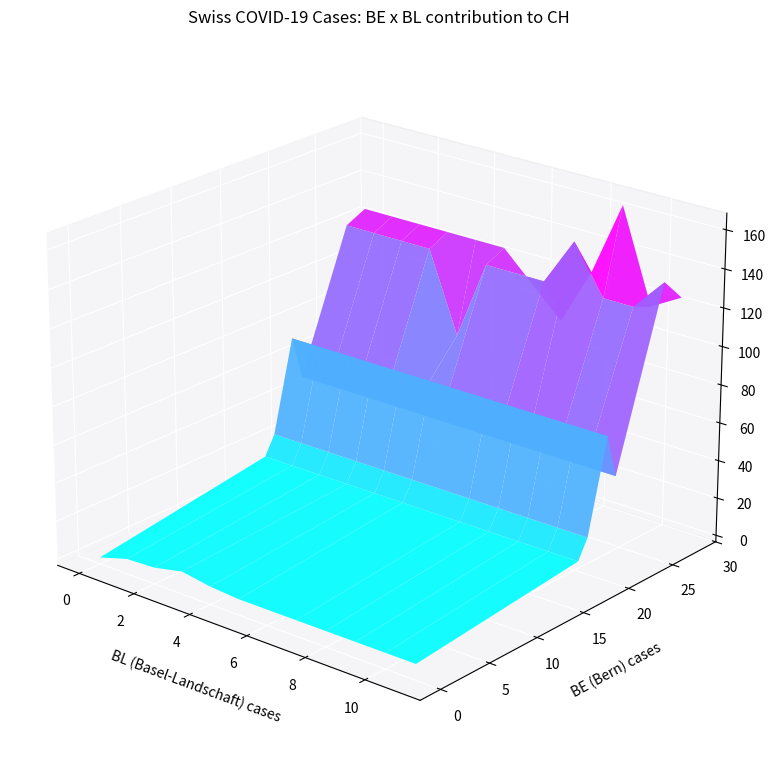

The BE series shows 18 at 23. True or false?

False